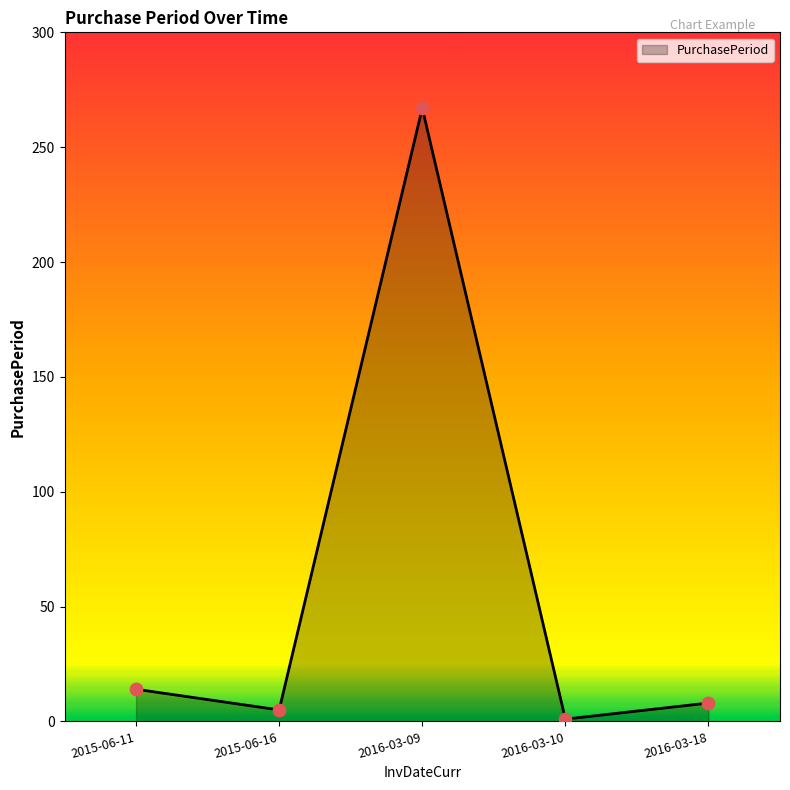

Between 2015-06-11 and 2015-06-16, which is larger?

2015-06-11